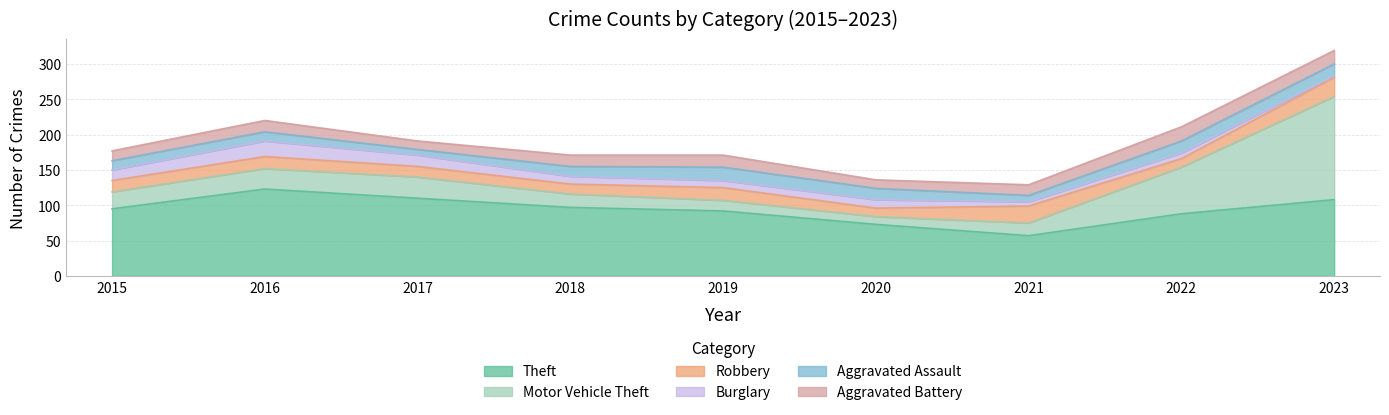

What is the total value across all series at 2016?

220